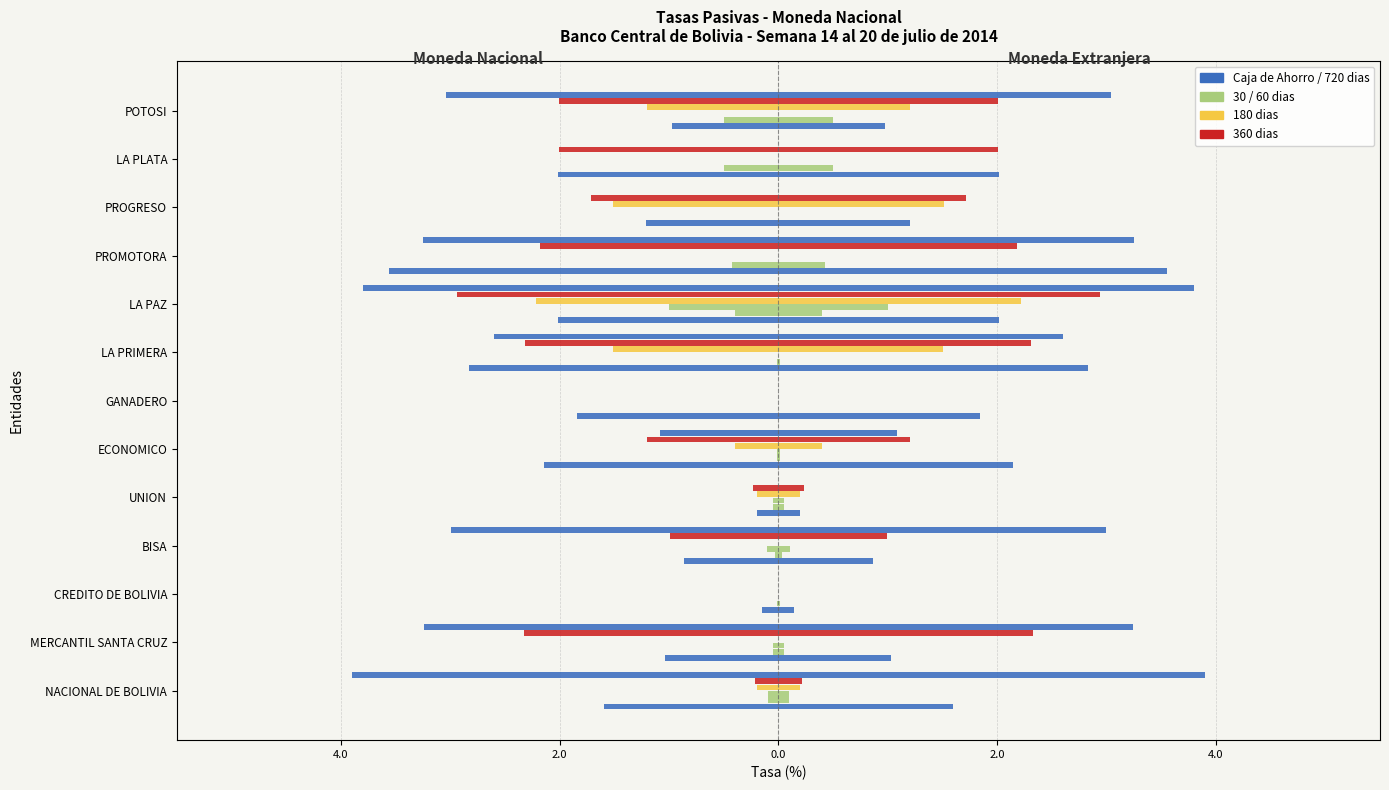

Does the chart contain any negative values?

Yes